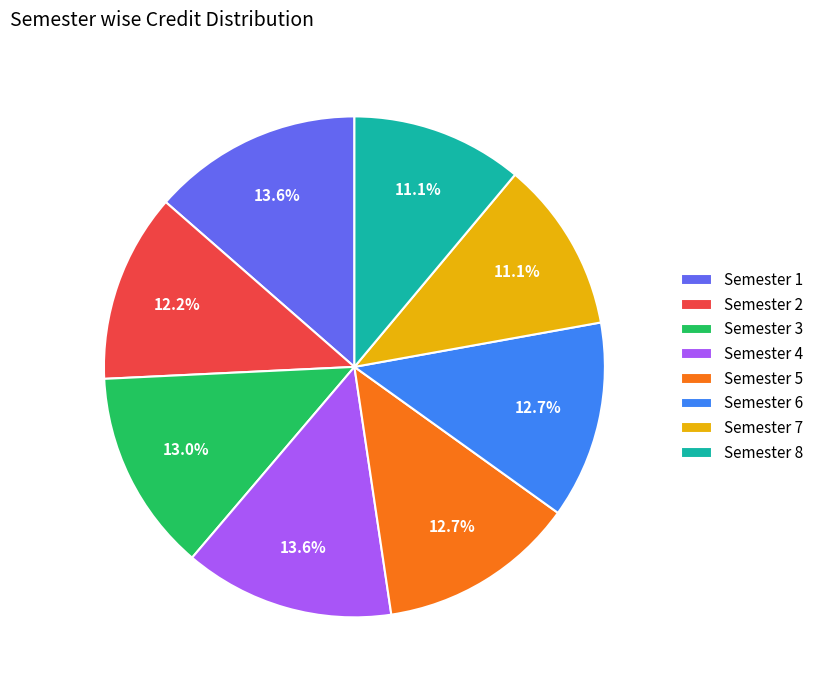

Which has a higher value, Semester 5 or Semester 8?

Semester 5